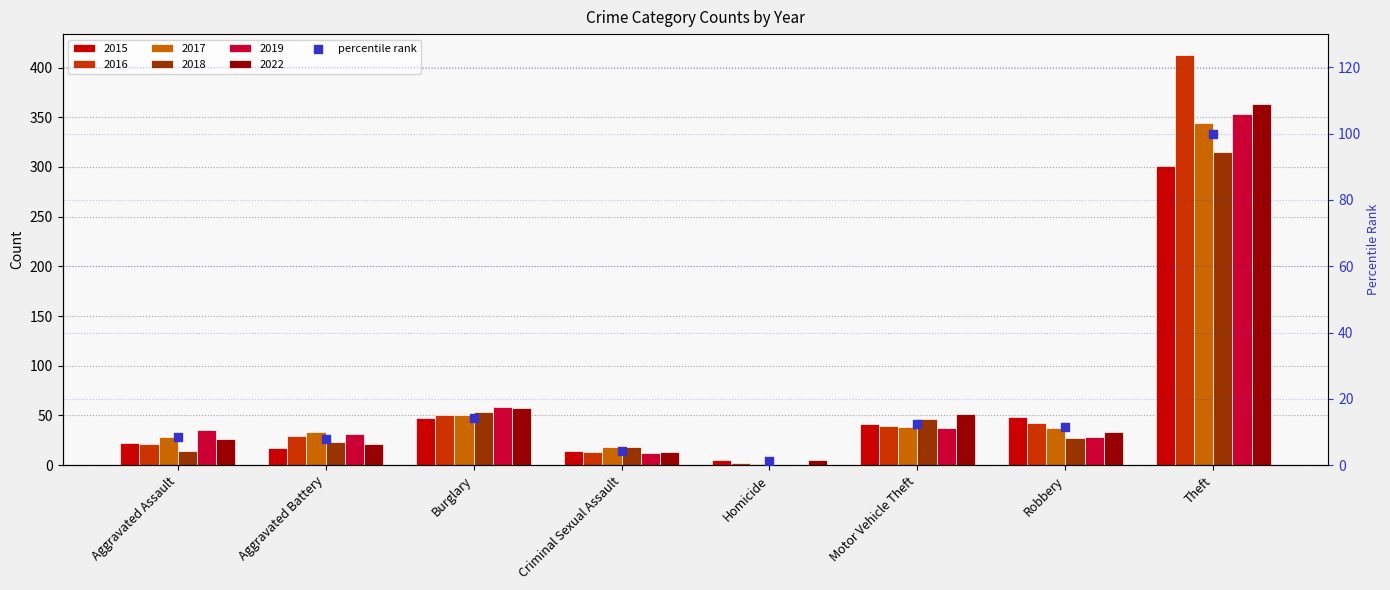

What is the ratio of the value at Aggravated Battery to the value at Theft?

0.1